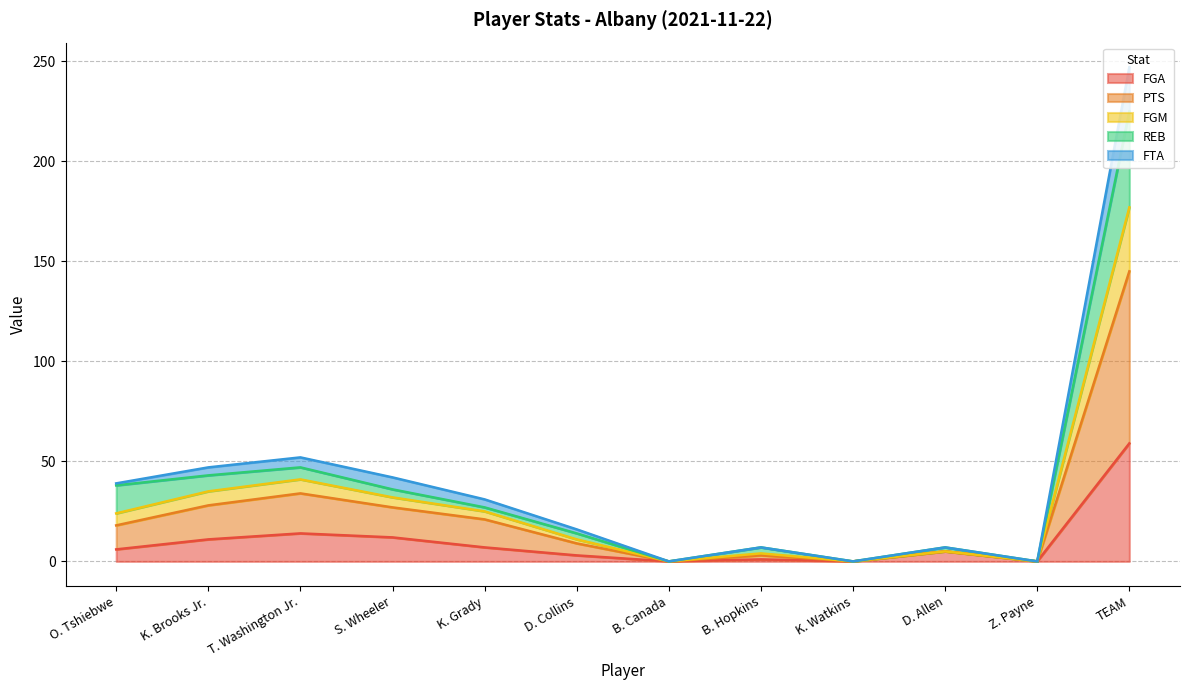

True or false: FTA and PTS cross at least once.

False